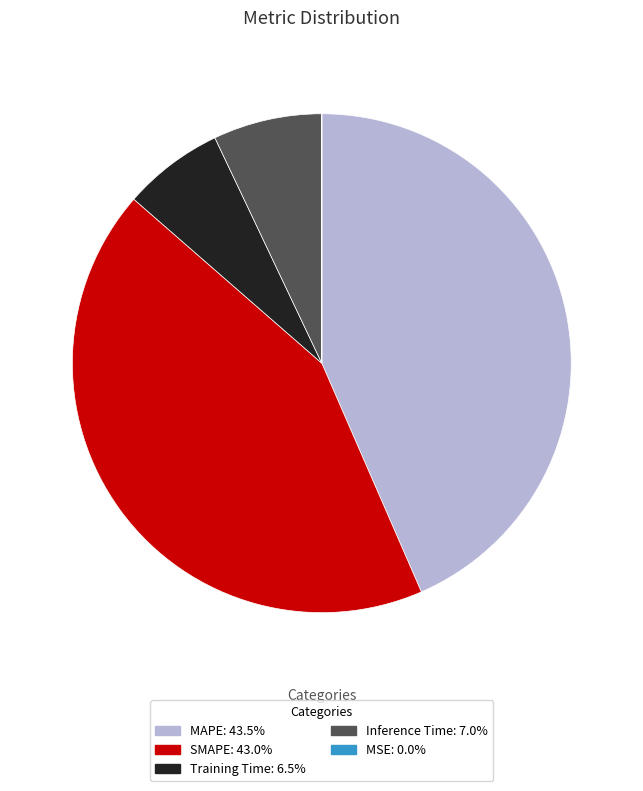

Is there a majority slice in this chart?

No